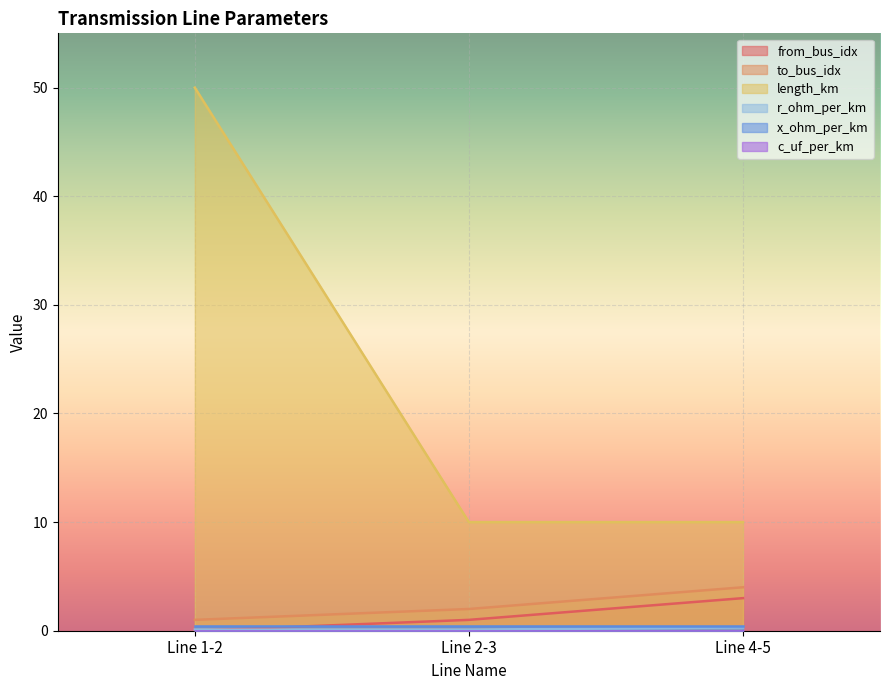

What is the lowest value of the r_ohm_per_km series?

0.1